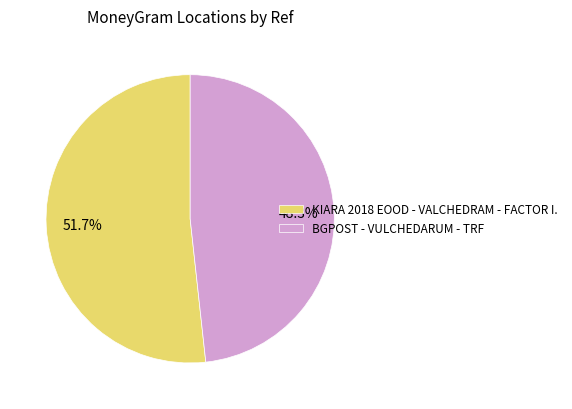

The BGPOST - VULCHEDARUM - TRF slice represents 48% of the pie. True or false?

True